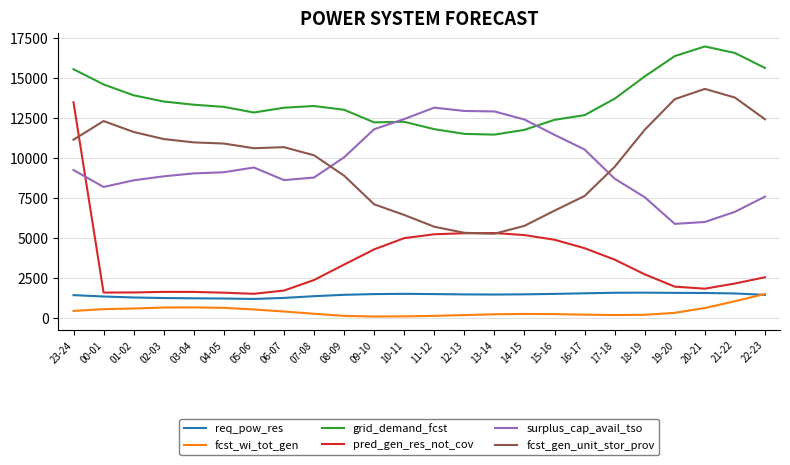

What is the minimum value shown in the chart?

112